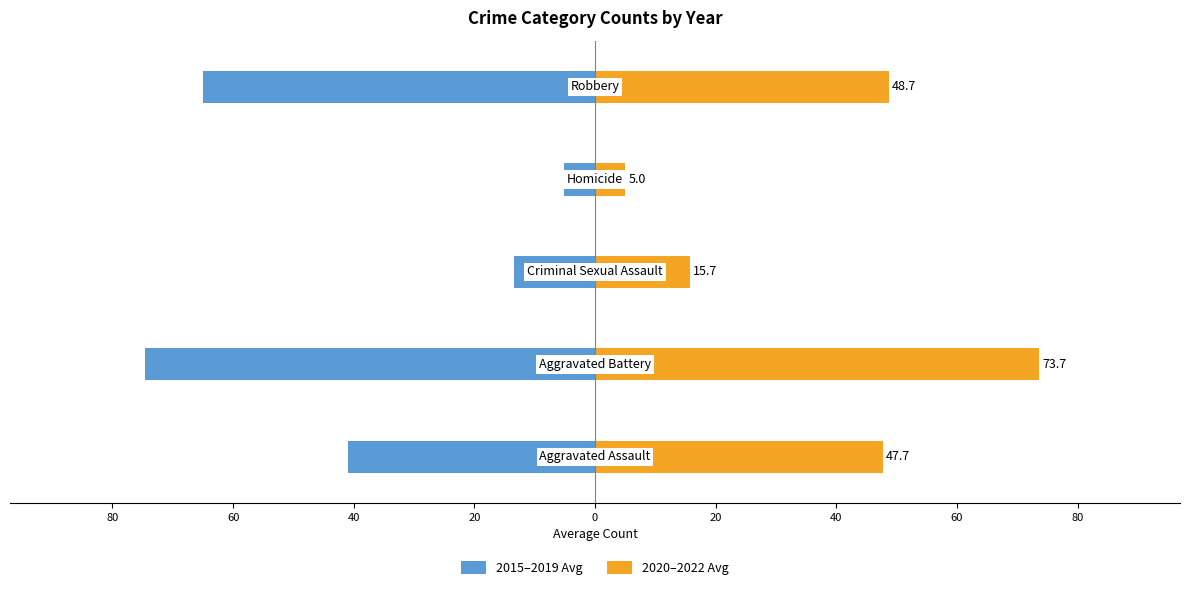

What is the average value of the 2015–2019 Avg series?

-39.8